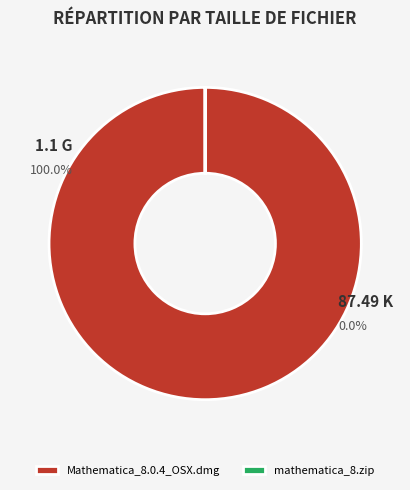

How many slices are in this pie chart?

2